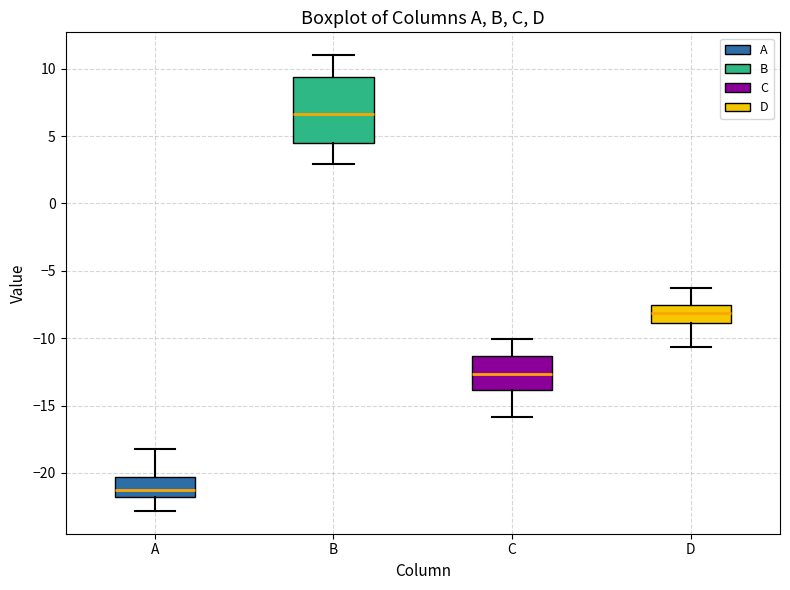

Which box is the tallest, from its lower edge to its upper edge?

B